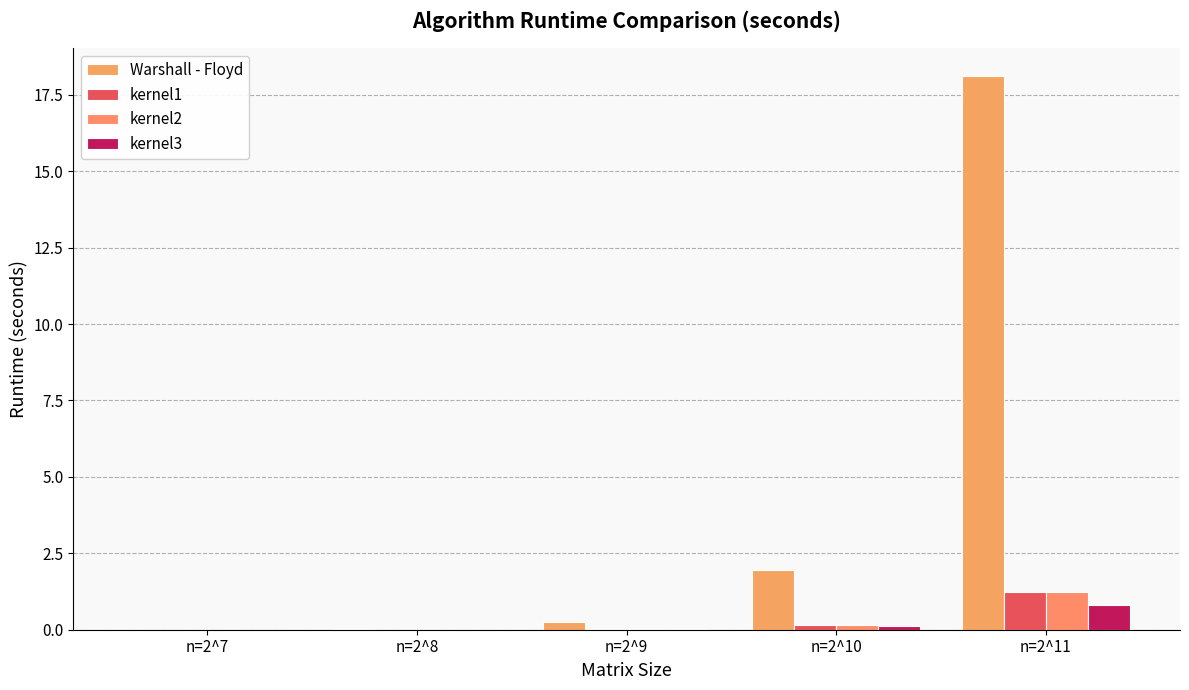

Count the number of categories in the chart.

5